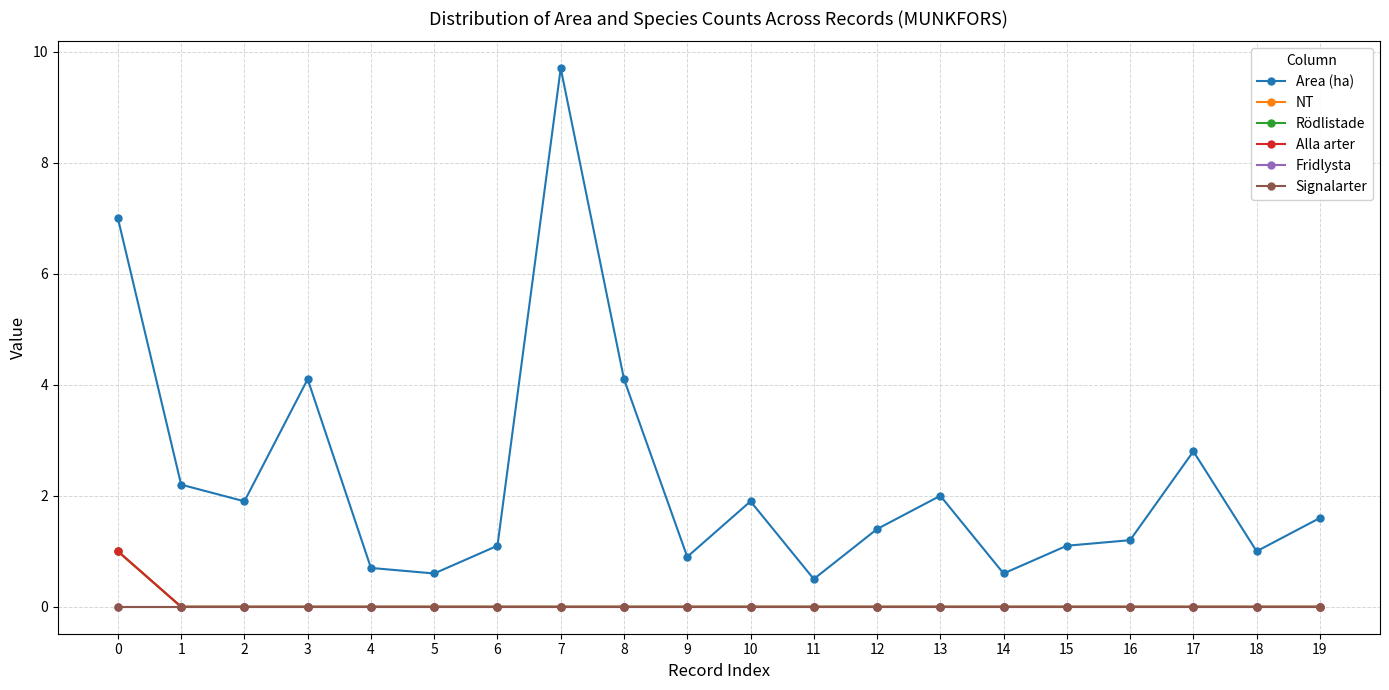

Reading left to right, list all the values displayed in this chart.

Area (ha): 7.0	2.2	1.9	4.1	0.7	0.6	1.1	9.7	4.1	0.9	1.9	0.5	1.4	2.0	0.6	1.1	1.2	2.8	1.0	1.6
NT: 1.0	0.0	0.0	0.0	0.0	0.0	0.0	0.0	0.0	0.0	0.0	0.0	0.0	0.0	0.0	0.0	0.0	0.0	0.0	0.0
Rödlistade: 1.0	0.0	0.0	0.0	0.0	0.0	0.0	0.0	0.0	0.0	0.0	0.0	0.0	0.0	0.0	0.0	0.0	0.0	0.0	0.0
Alla arter: 1.0	0.0	0.0	0.0	0.0	0.0	0.0	0.0	0.0	0.0	0.0	0.0	0.0	0.0	0.0	0.0	0.0	0.0	0.0	0.0
Fridlysta: 0.0	0.0	0.0	0.0	0.0	0.0	0.0	0.0	0.0	0.0	0.0	0.0	0.0	0.0	0.0	0.0	0.0	0.0	0.0	0.0
Signalarter: 0.0	0.0	0.0	0.0	0.0	0.0	0.0	0.0	0.0	0.0	0.0	0.0	0.0	0.0	0.0	0.0	0.0	0.0	0.0	0.0